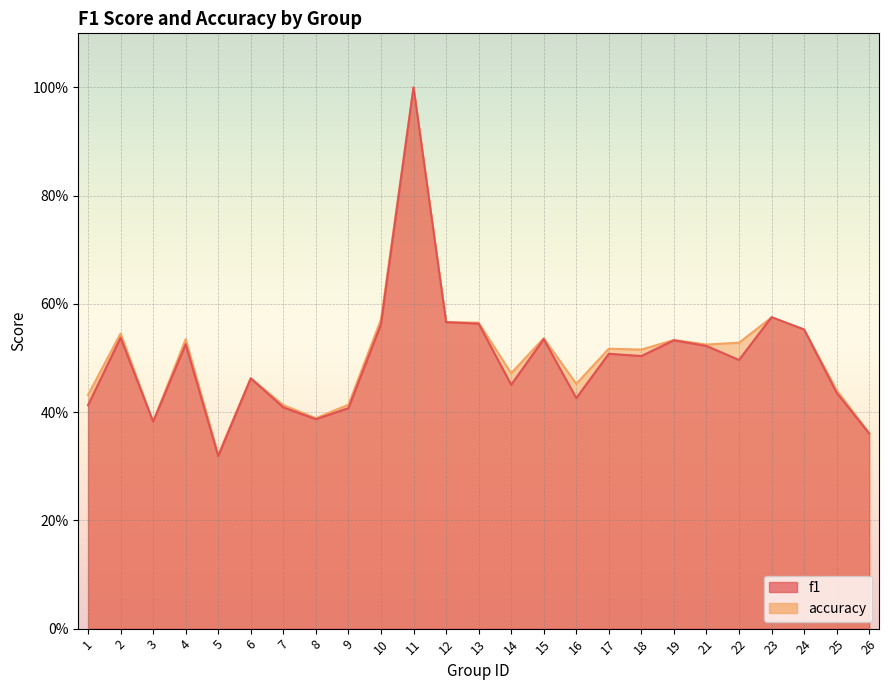

What is the difference between the maximum and minimum values in the f1 series?

0.7